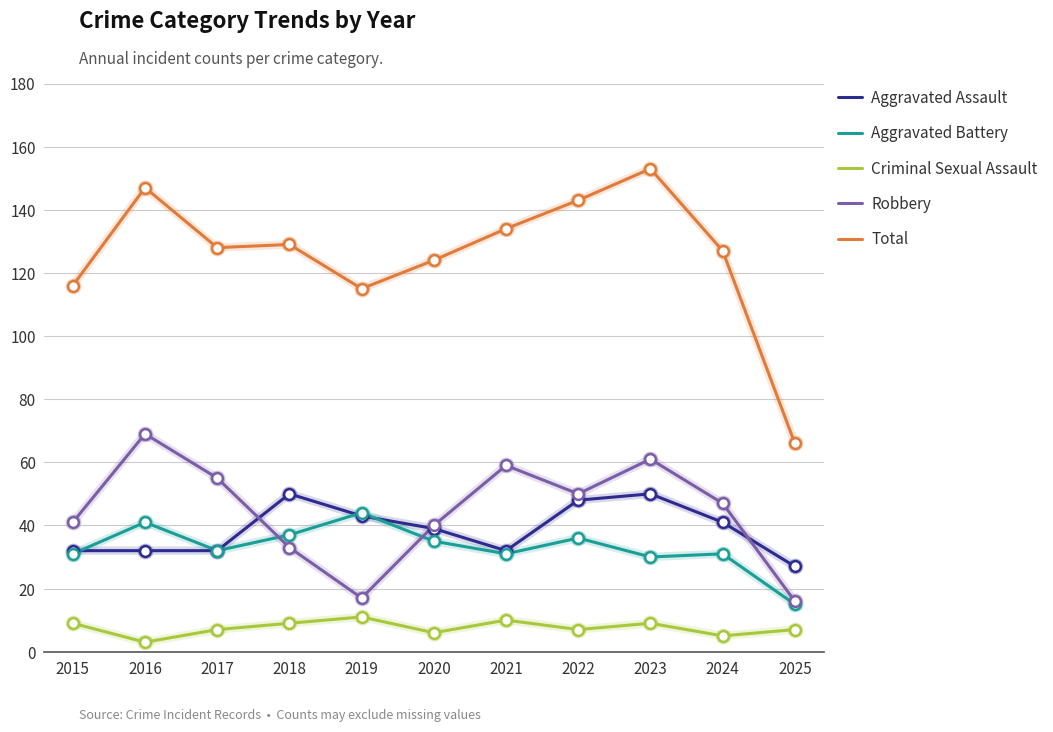

What is the total value across all series at 2015?

229